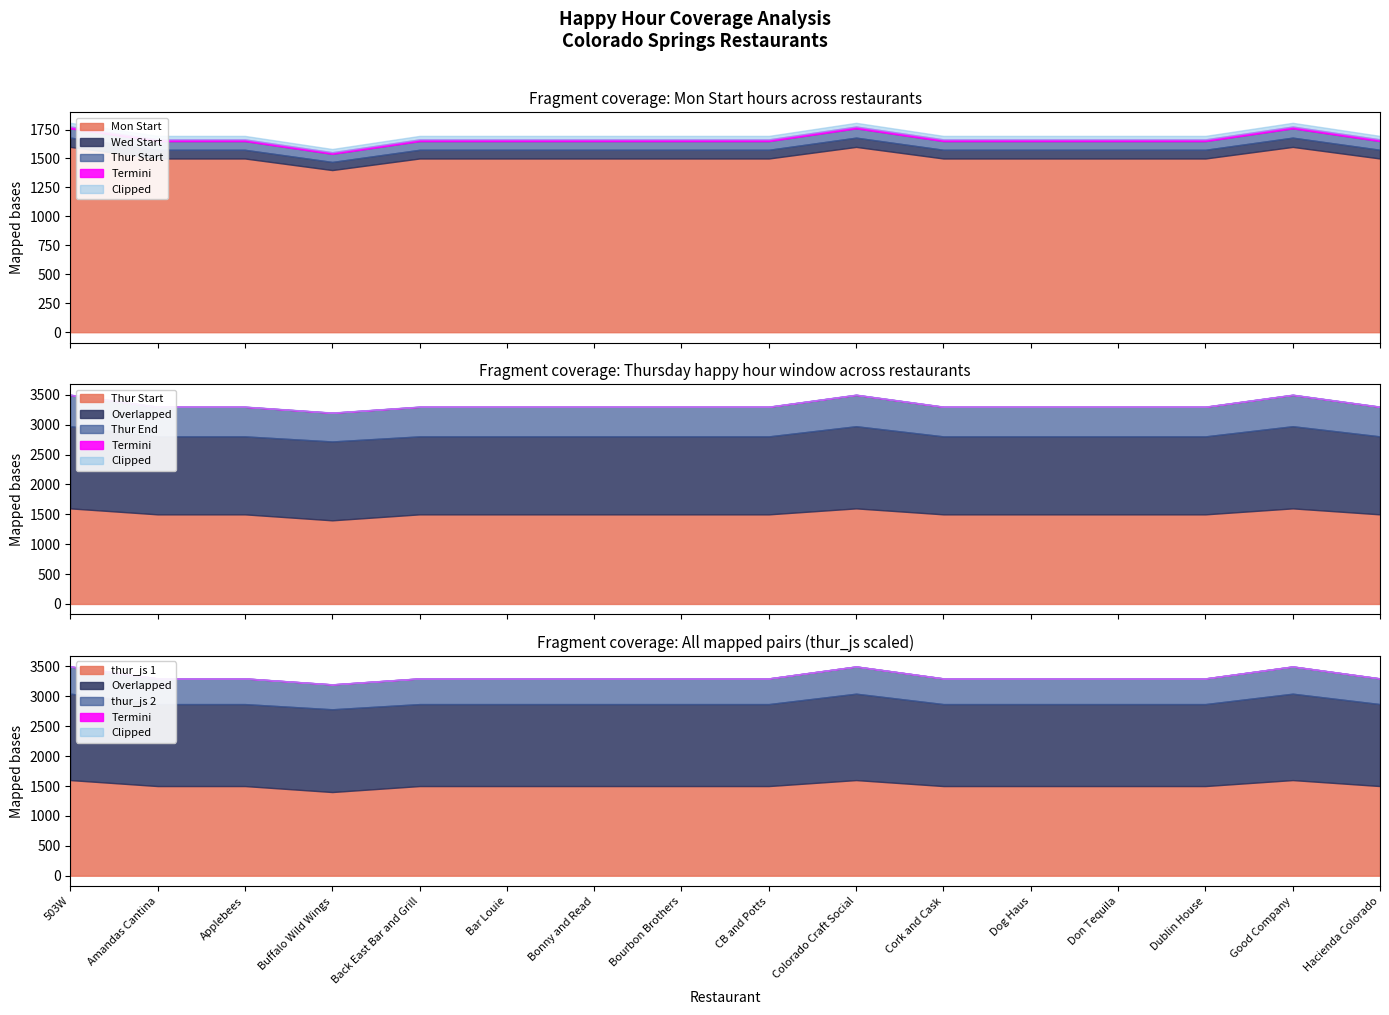

At which category does the chart reach its peak across all series?

503W